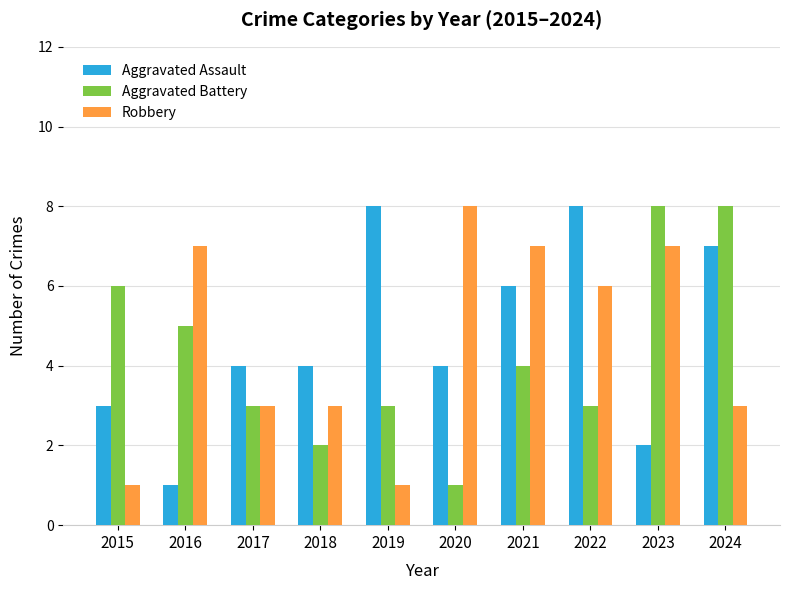

The Robbery series shows 3 at 2017. True or false?

True